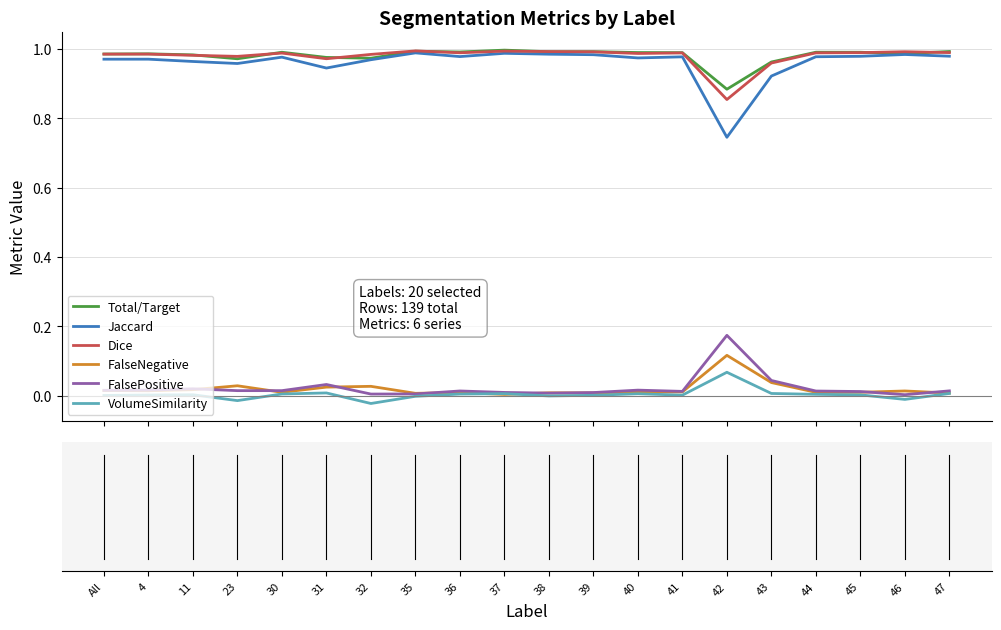

True or false: VolumeSimilarity and Total/Target intersect in this chart.

False